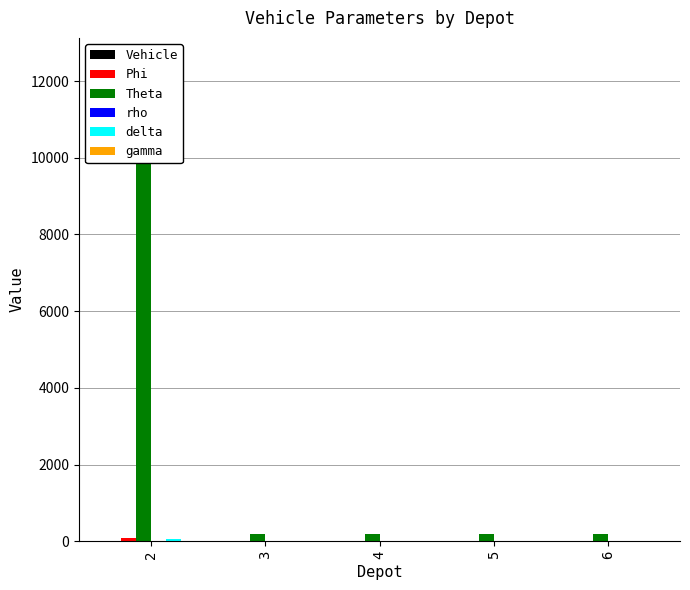

Are the bars horizontal?

No